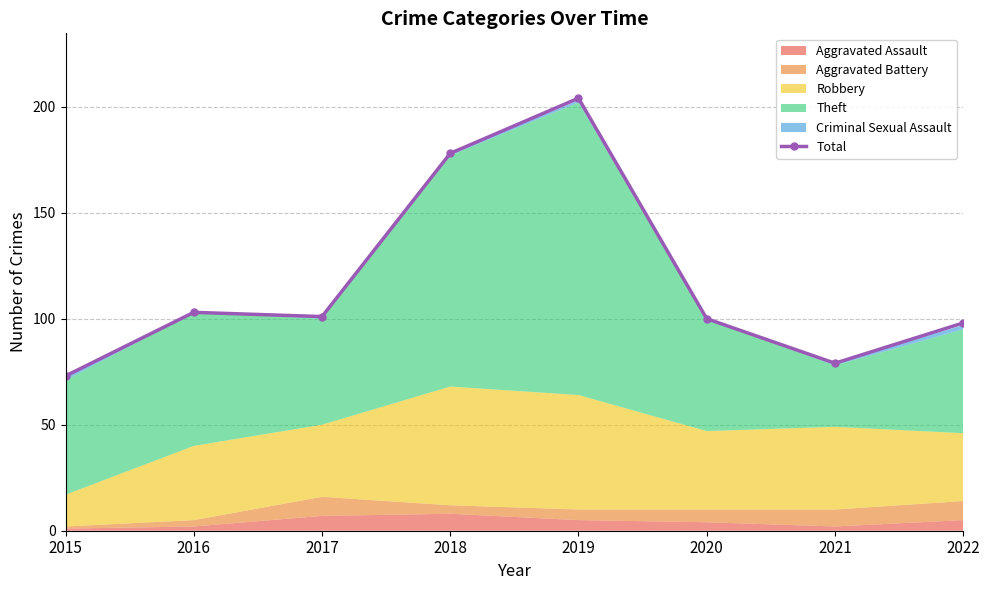

What is the change in value from 2016 to 2018?

+75